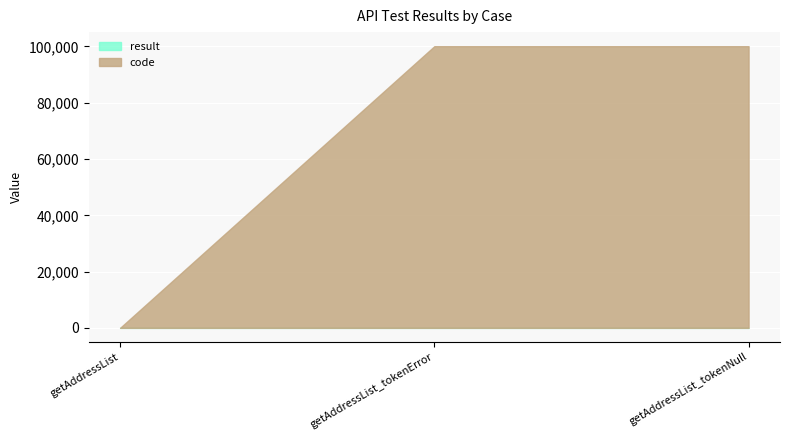

Rank the series by their maximum value, from lowest to highest.

result, code